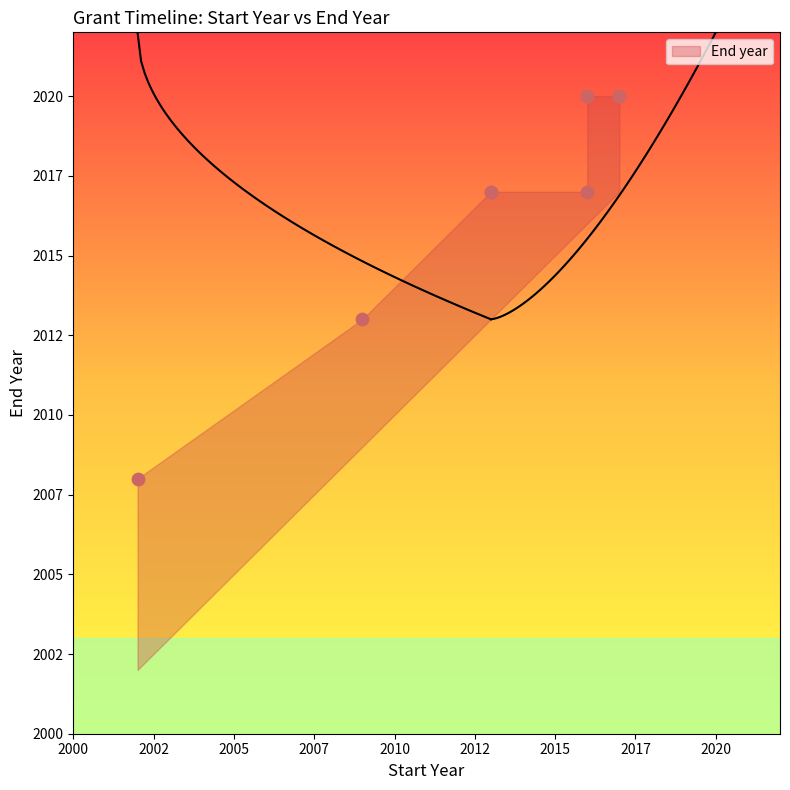

What is the change in value from 2002 to 2016?

+9